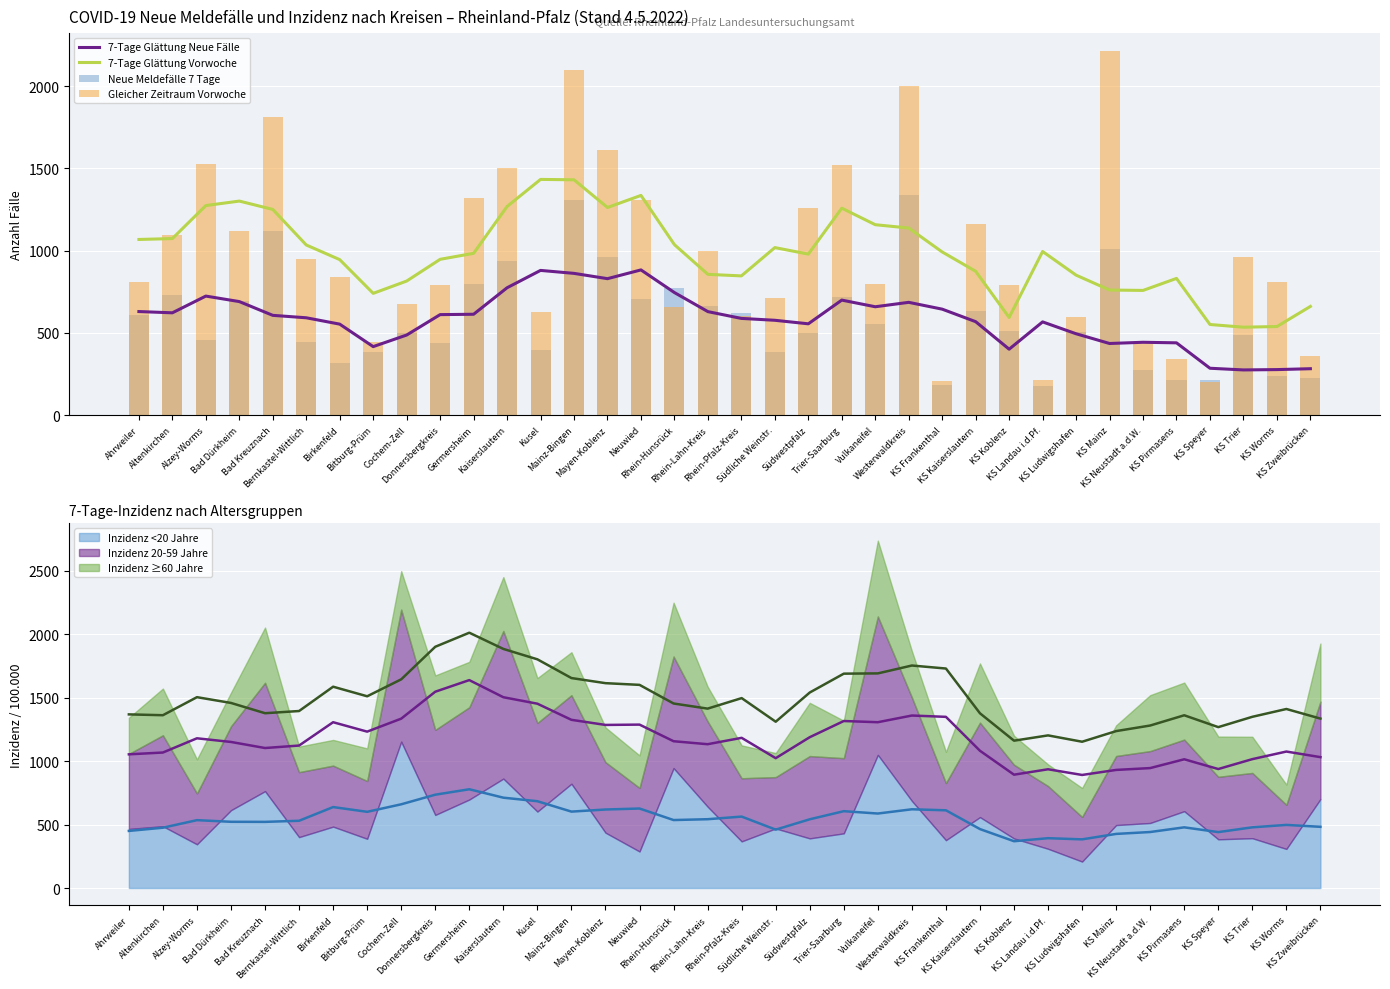

True or false: 7-Tage Glättung Vorwoche has a value of 890.9 at KS Zweibrücken.

False